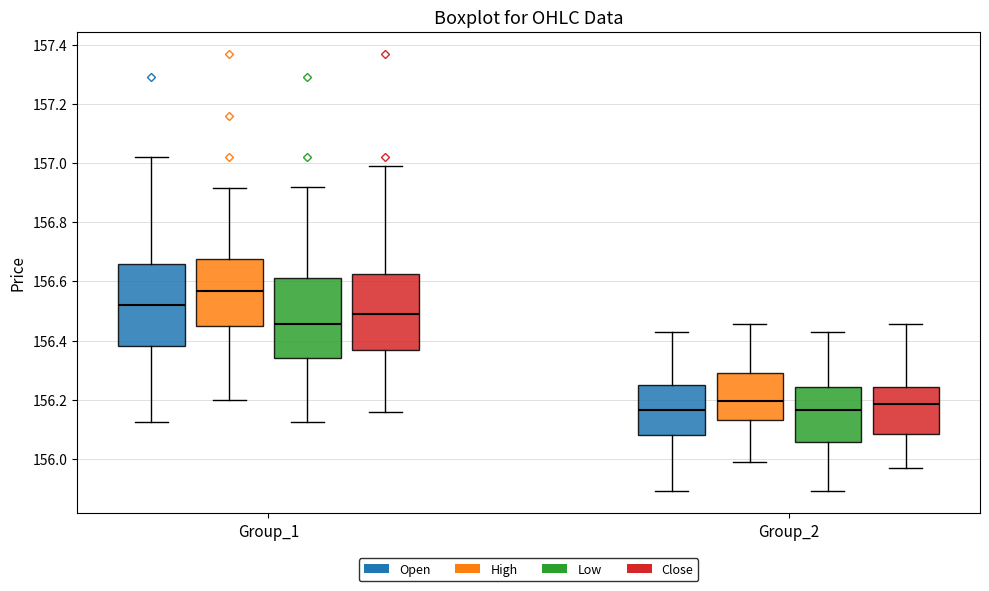

Reading left to right, read every box against the y-axis: the position of its median line, the range the box covers, and the ends of its whiskers. The values are not printed on the chart, so give them approximately, as read against the axis.

Group_1 (Open): median 156.52, box 156.38 to 156.66, whiskers 156.12 to 157.02
Group_1 (High): median 156.56, box 156.46 to 156.68, whiskers 156.20 to 156.92
Group_1 (Low): median 156.46, box 156.34 to 156.62, whiskers 156.12 to 156.92
Group_1 (Close): median 156.50, box 156.36 to 156.62, whiskers 156.16 to 157.00
Group_2 (Open): median 156.16, box 156.08 to 156.26, whiskers 155.90 to 156.44
Group_2 (High): median 156.20, box 156.14 to 156.30, whiskers 156.00 to 156.46
Group_2 (Low): median 156.16, box 156.06 to 156.24, whiskers 155.90 to 156.44
Group_2 (Close): median 156.18, box 156.08 to 156.24, whiskers 155.98 to 156.46